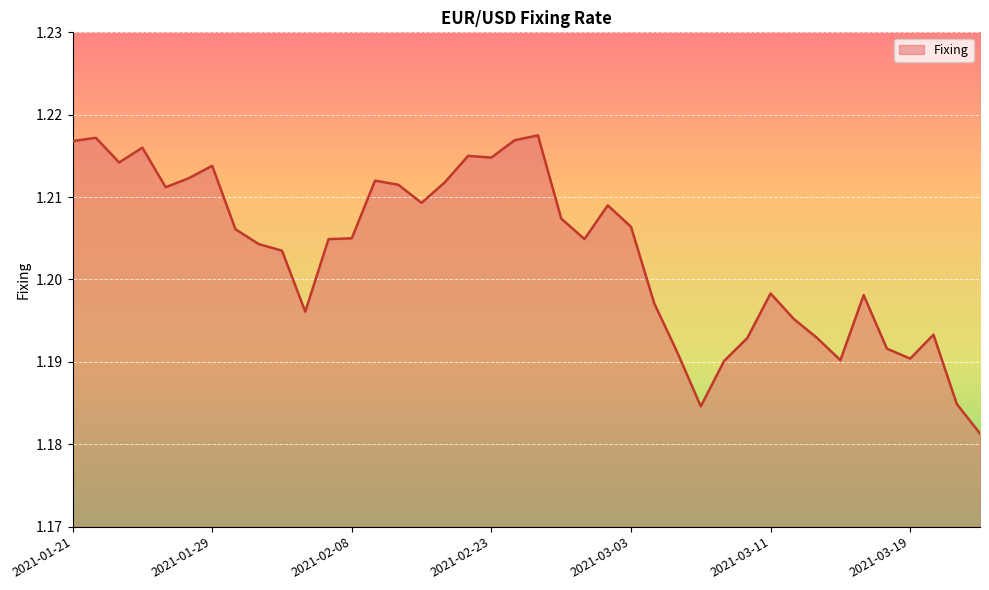

What is the average value?

1.2